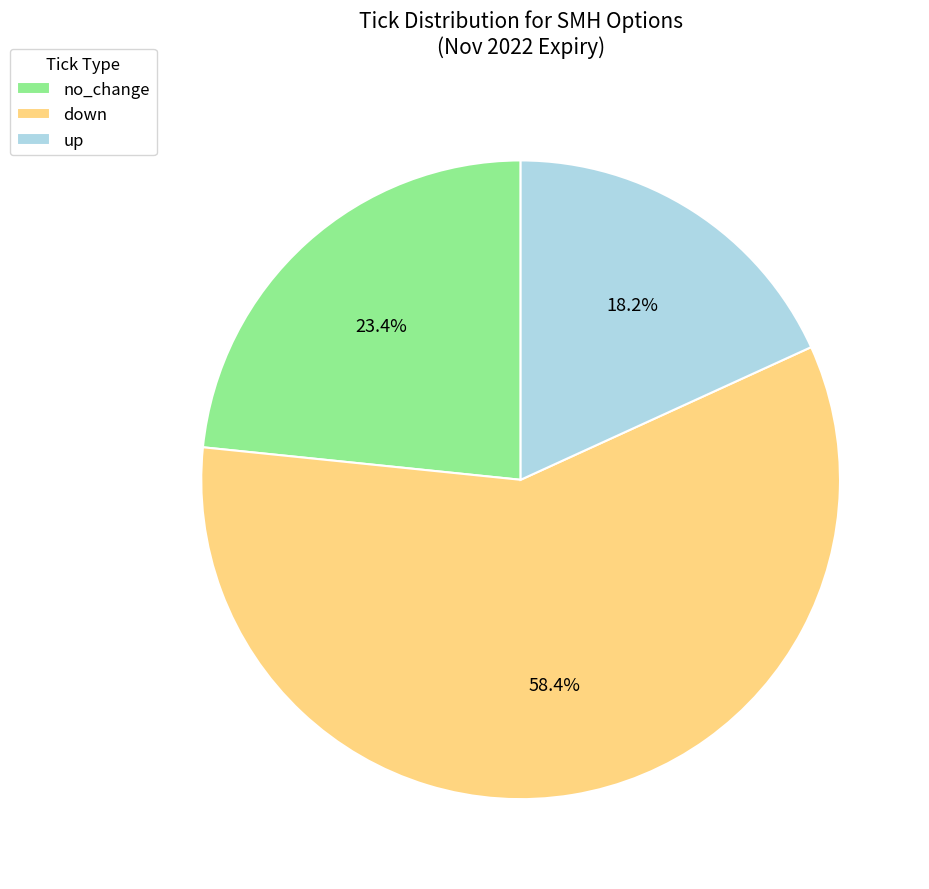

Rank the categories by value from highest to lowest.

down, no_change, up